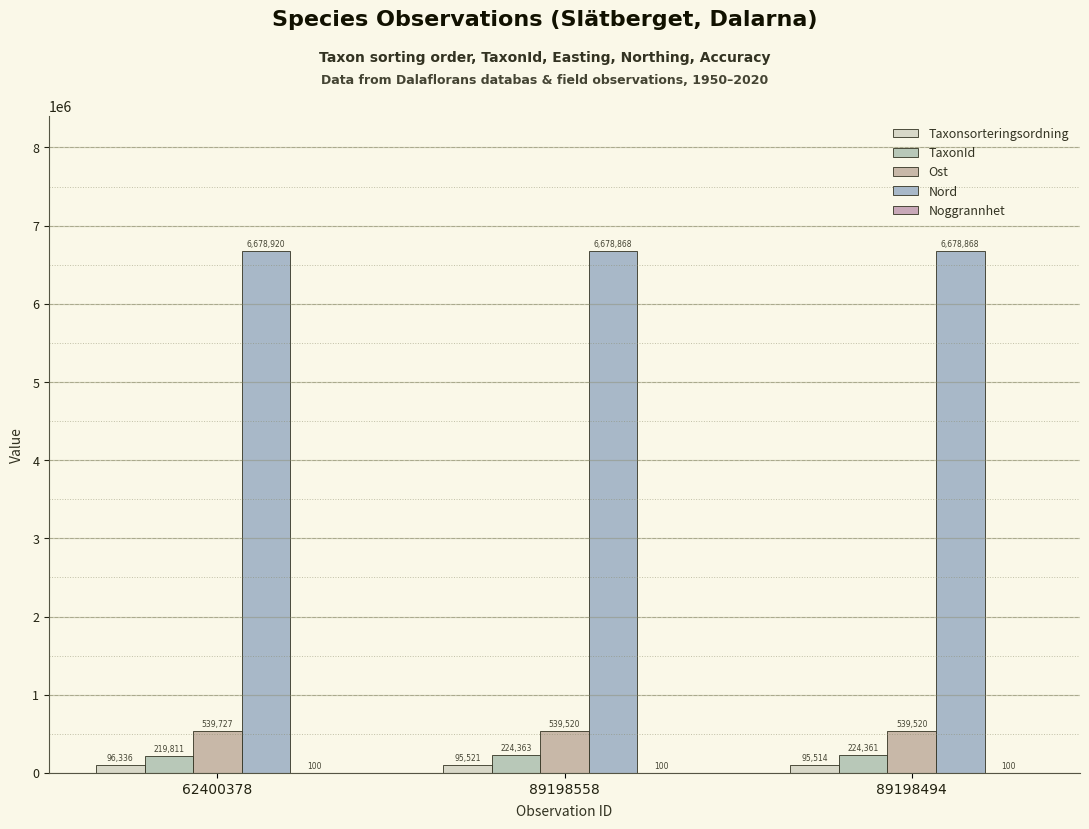

At which category does the chart reach its minimum across all series?

62400378